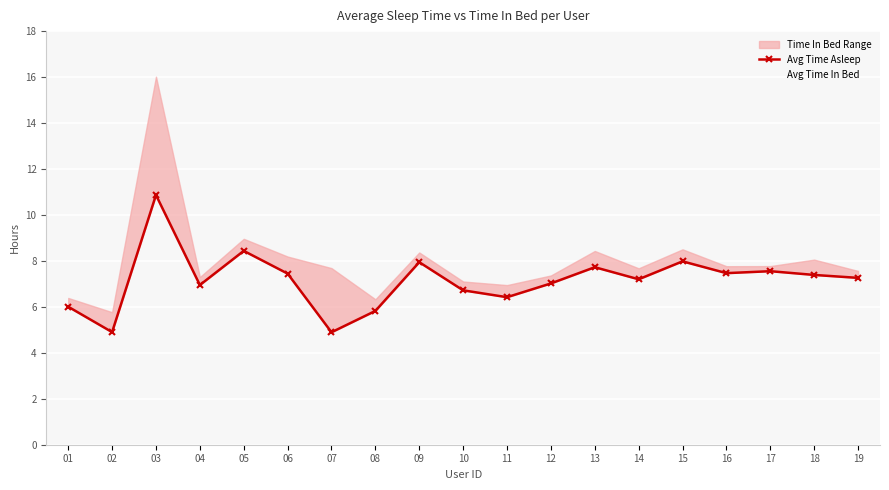

At how many categories does at least one series exceed 10?

1